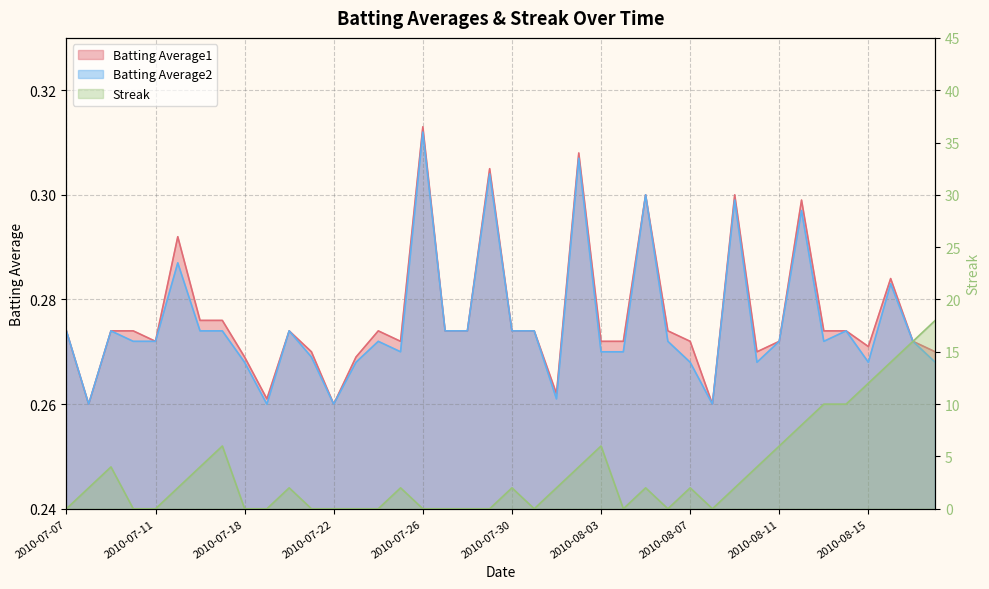

The value of Streak at 2010-07-08 is 2.0. True or false?

True